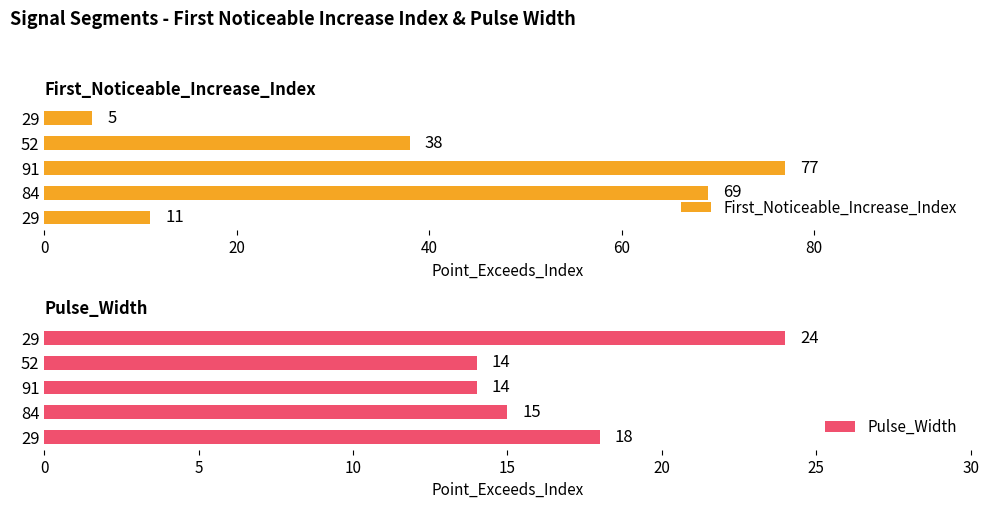

What is the minimum value for First_Noticeable_Increase_Index?

5